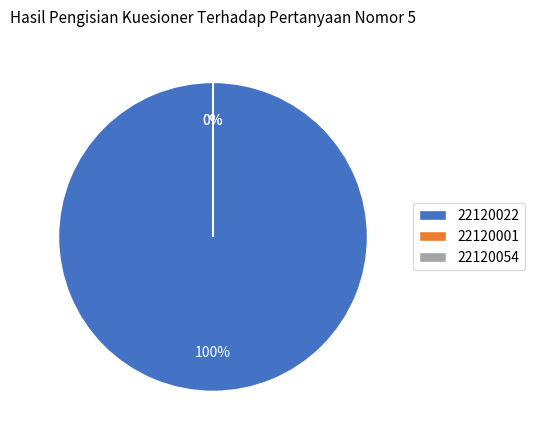

Which slice is the largest?

22120022